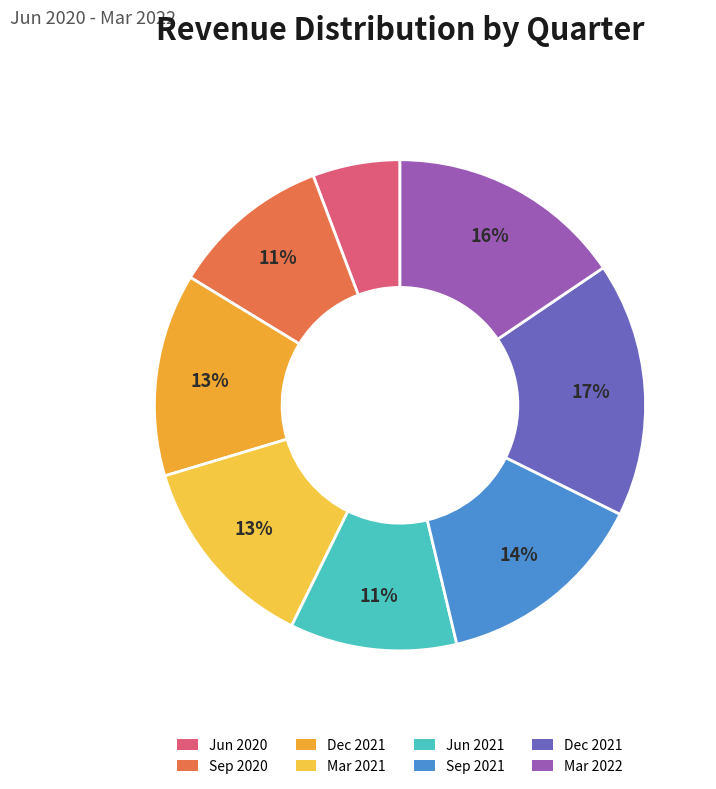

Count the number of slices in the pie.

8